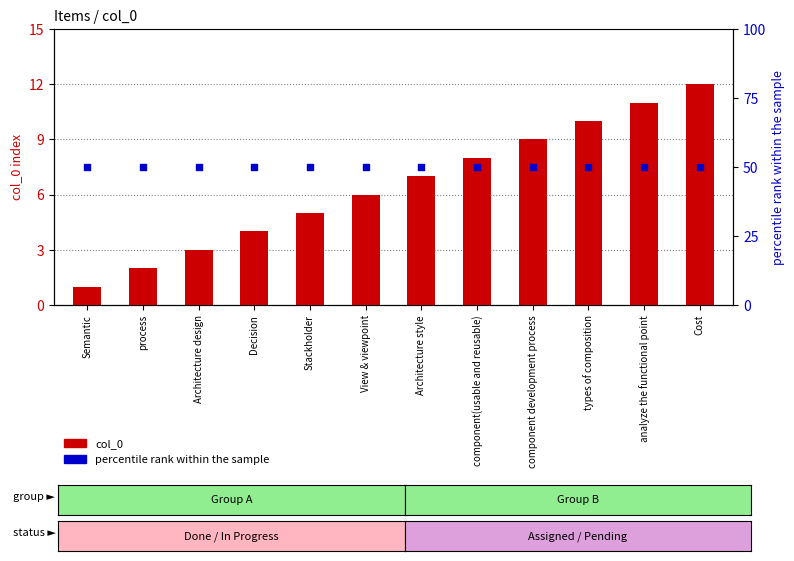

Is the value of percentile rank within the sample at analyze the functional point greater than the value of col_0 at component(usable and reusable)?

Yes